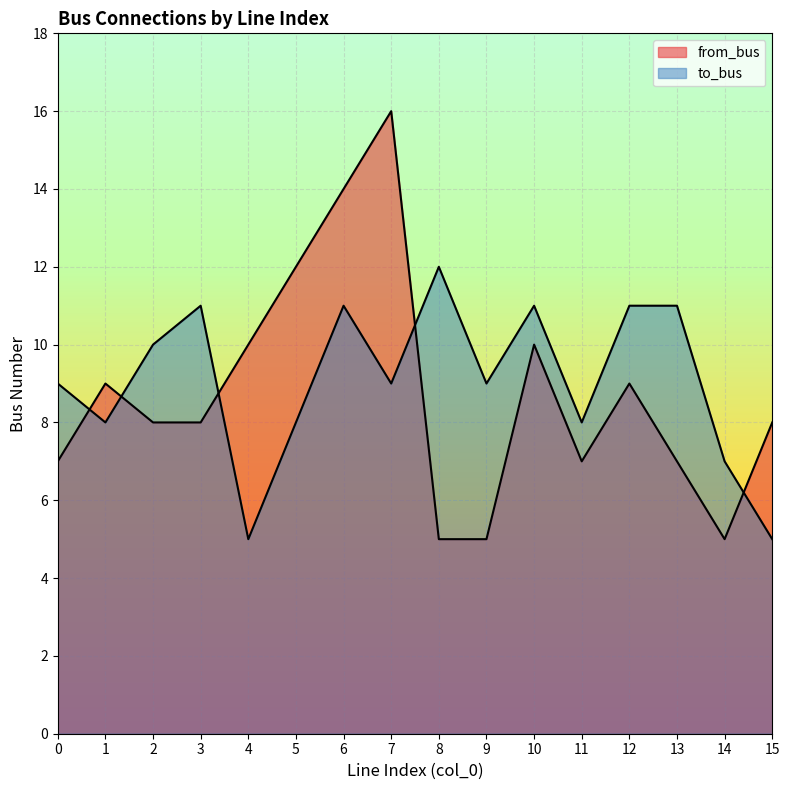

At which label does from_bus first exceed 8?

1